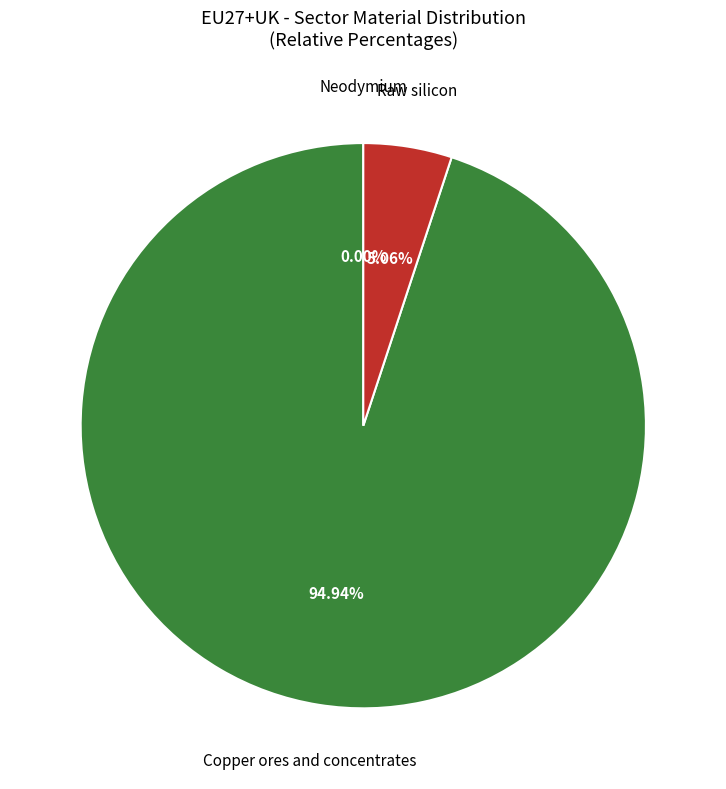

Combined, what portion of the pie is Neodymium and Raw silicon?

5.1%